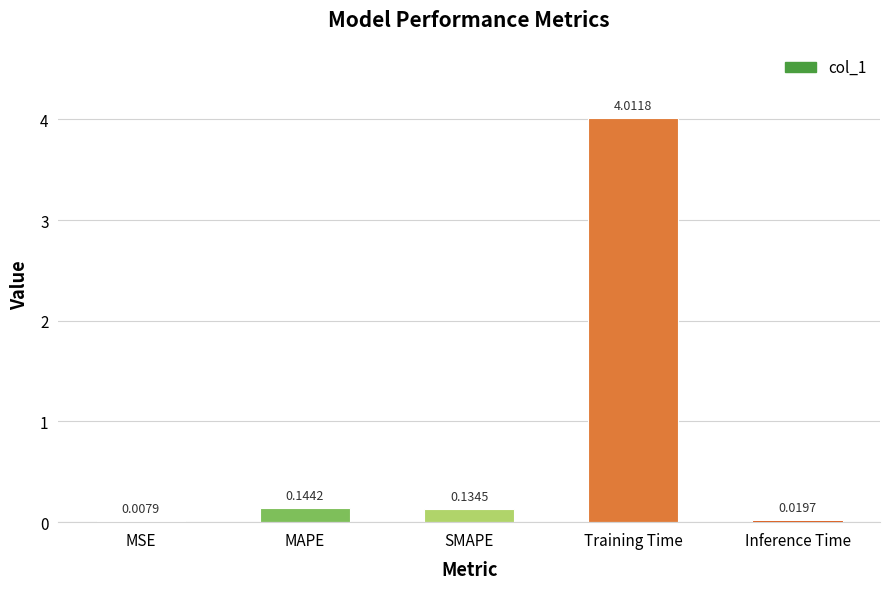

Between MAPE and Inference Time, which is larger?

MAPE